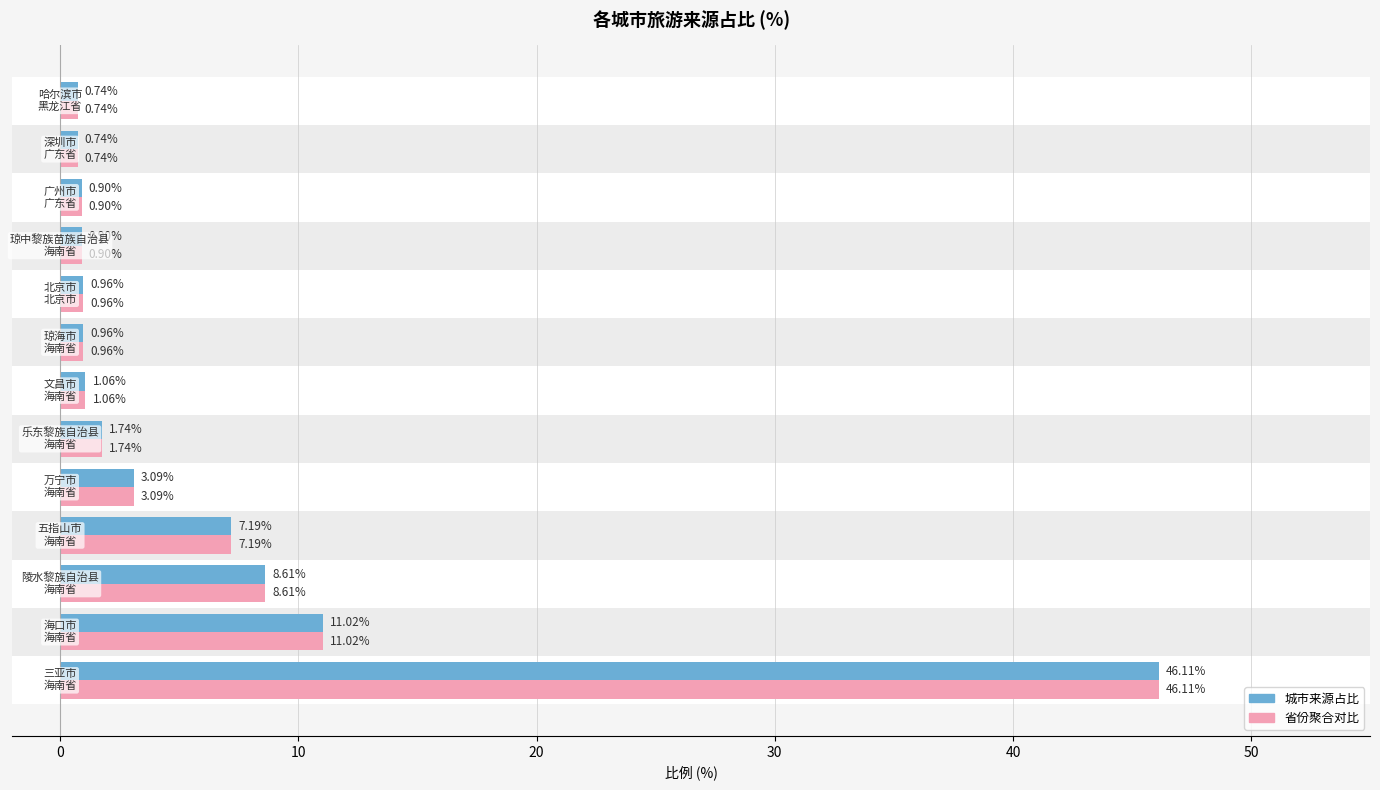

Which series has the widest spread of values?

城市比例 (蓝)